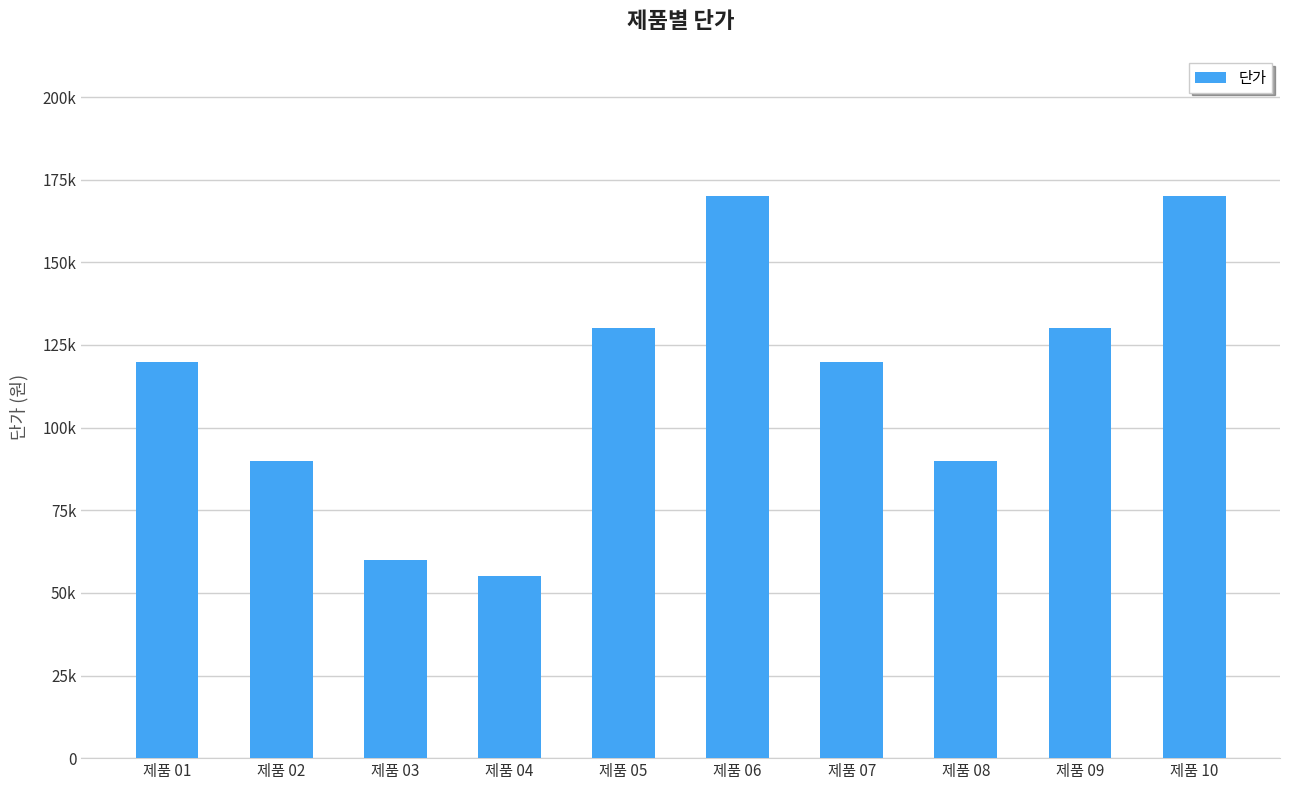

List the labels in order of value, largest first.

제품 06, 제품 10, 제품 05, 제품 09, 제품 01, 제품 07, 제품 02, 제품 08, 제품 03, 제품 04